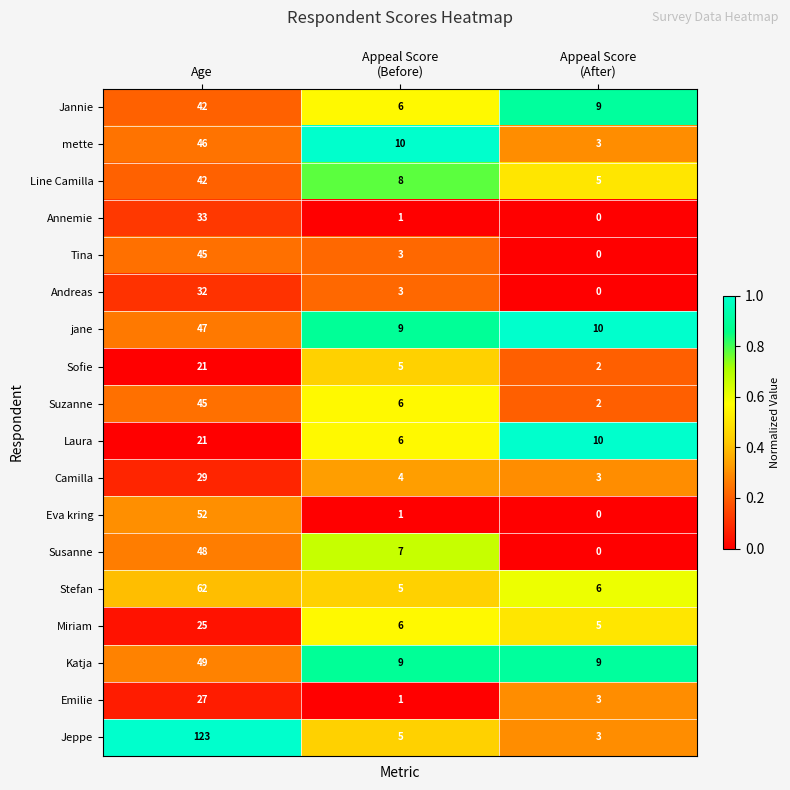

The Sofie series shows 30 at Age. True or false?

False